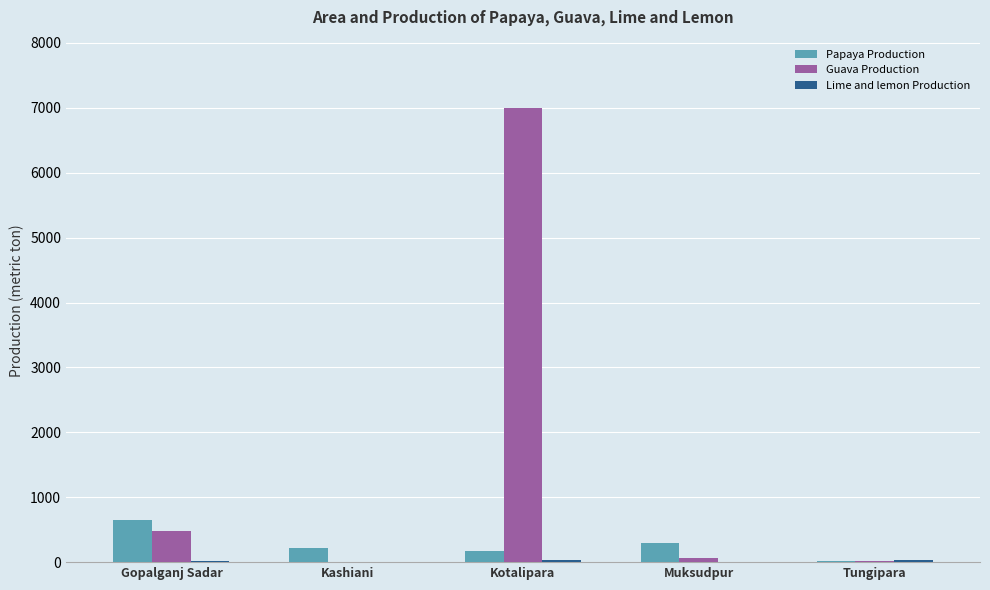

Which series has the widest spread of values?

Guava Production